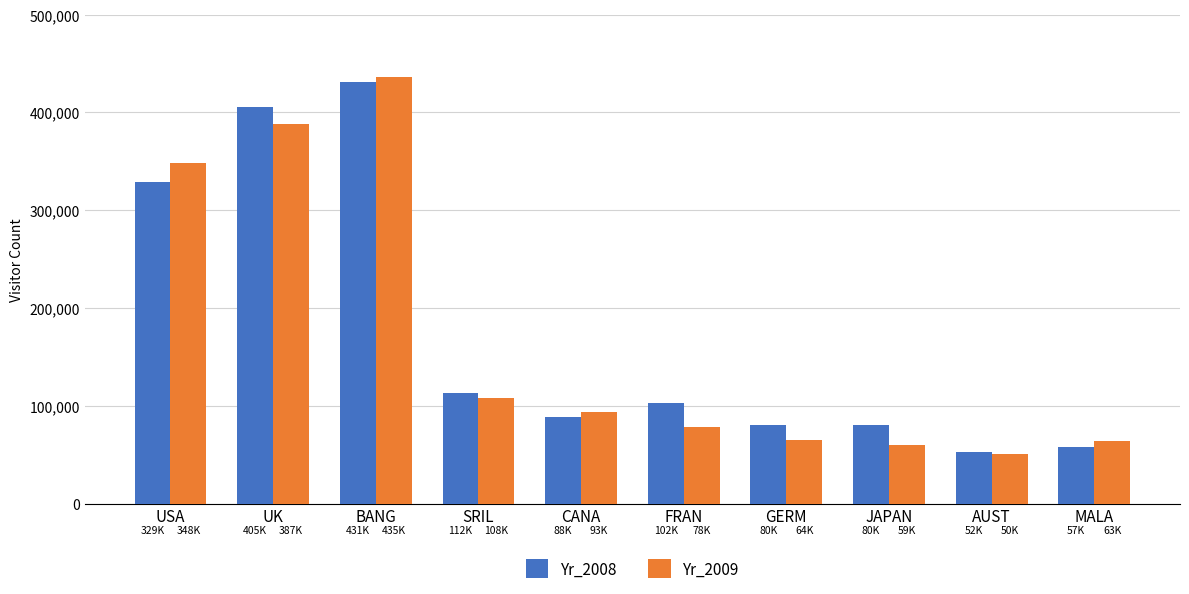

What is the highest value of the Yr_2009 series?

435867